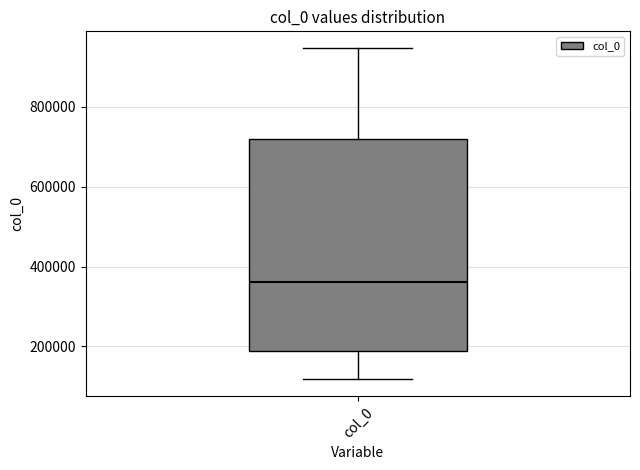

Read this box plot against the y-axis: the position of the median line, the range covered by the box, and the ends of both whiskers. The values are not printed on the chart, so give them approximately, as read against the axis.

median 360000, box 180000 to 720000, whiskers 120000 to 940000